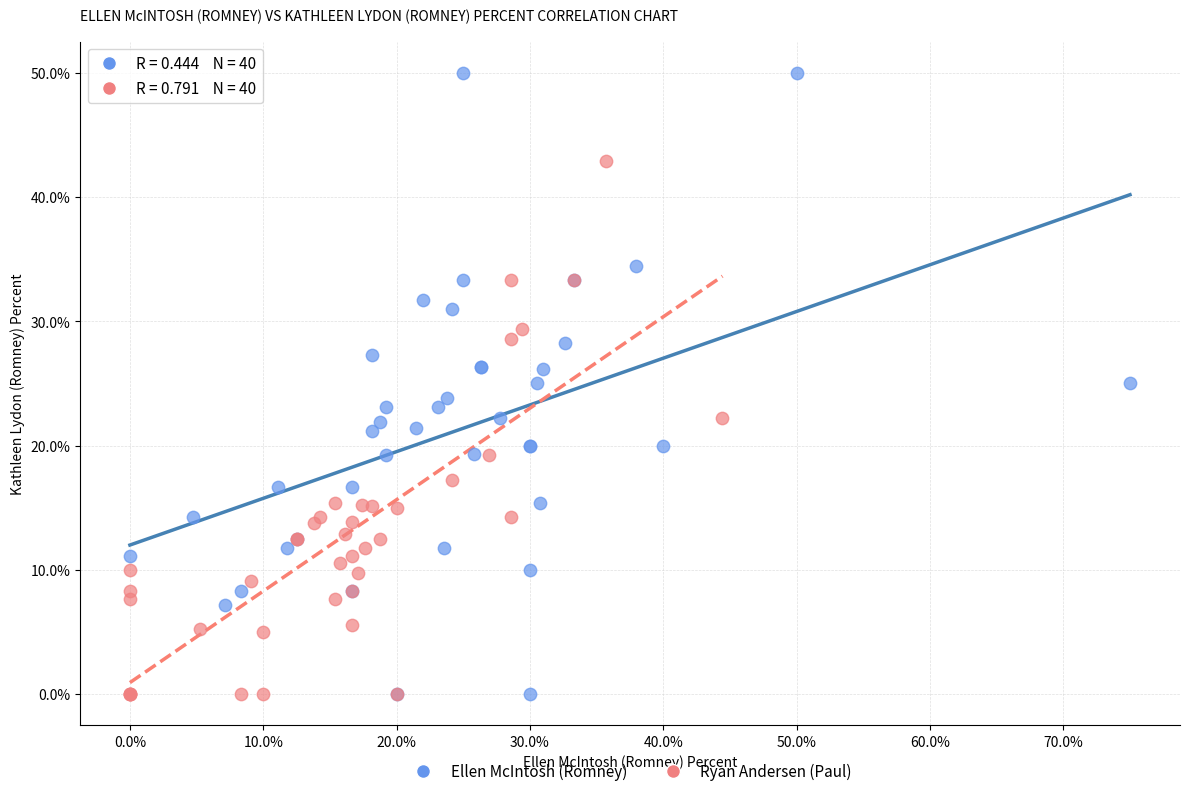

Which series has the widest spread of Y values?

Ellen McIntosh (Romney)